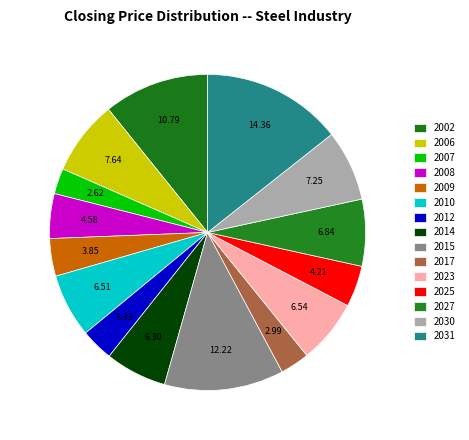

What percentage do 2007 and 2015 together represent?

14.8%